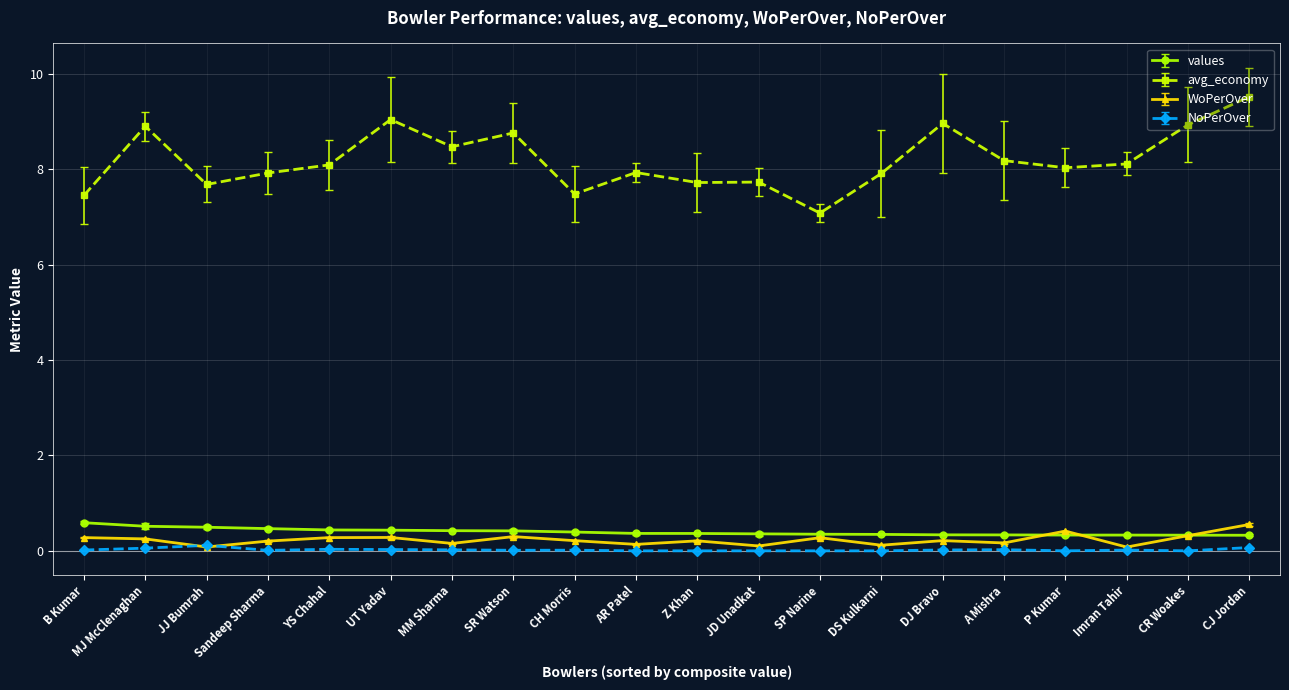

What is the label of the 4th point from the right?

P Kumar